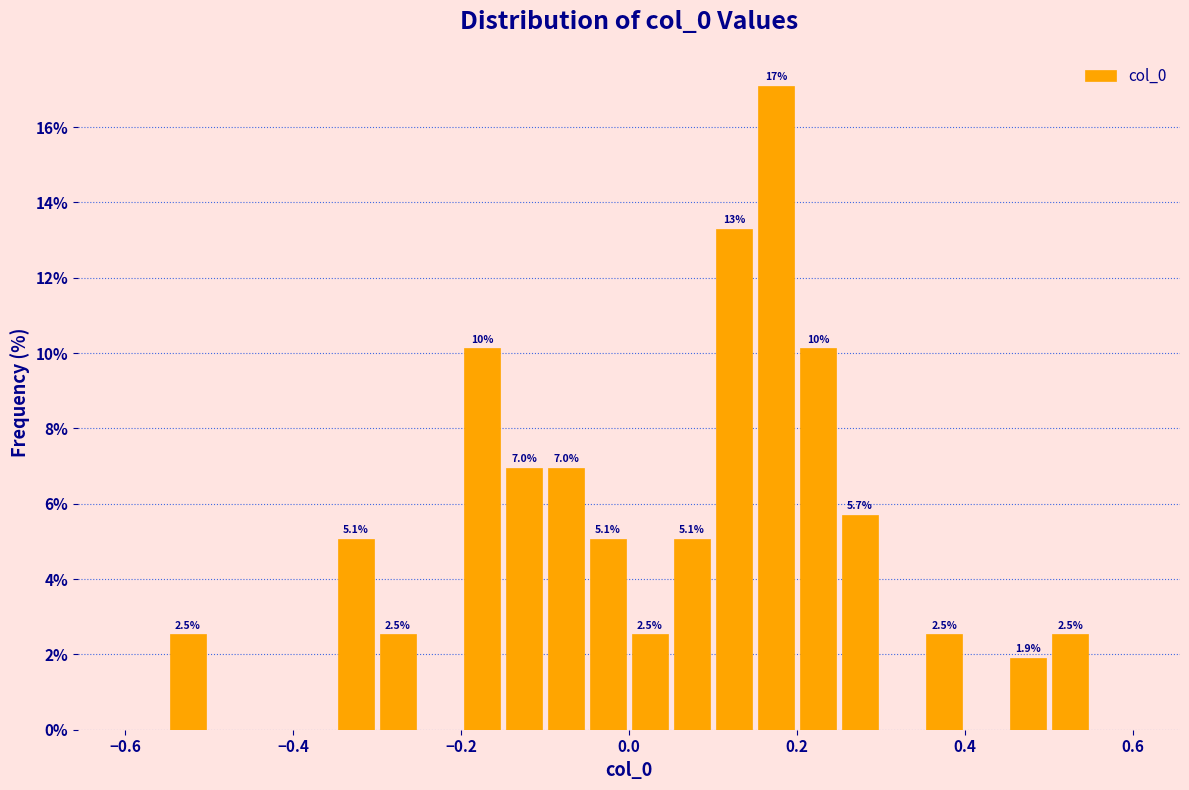

Around what value on the x-axis is the tallest bar? Give the approximate position of its centre, as read against the axis.

0.18